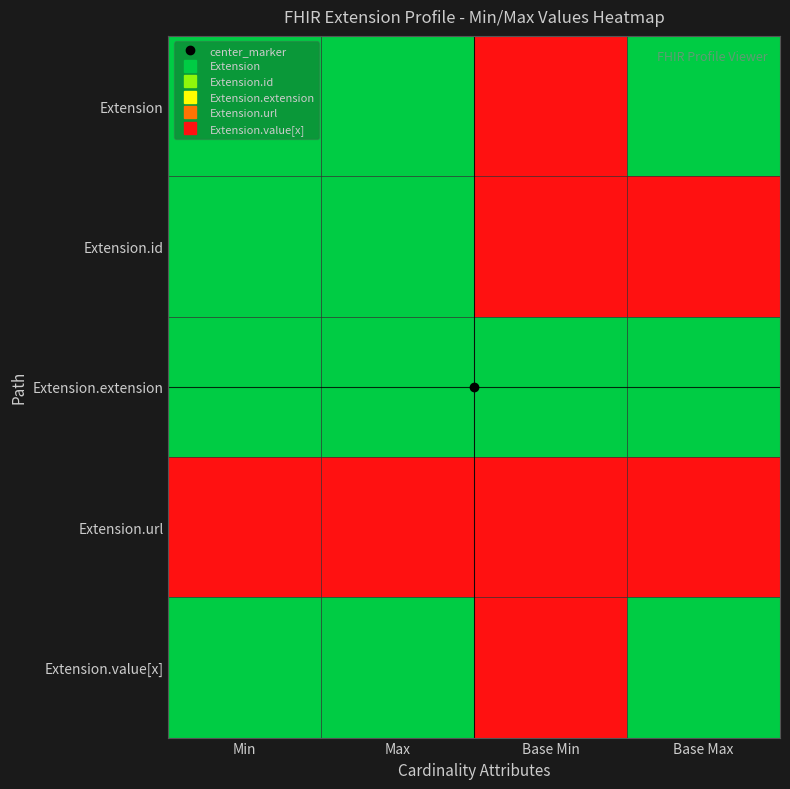

Which category has the lowest value across all series?

Min